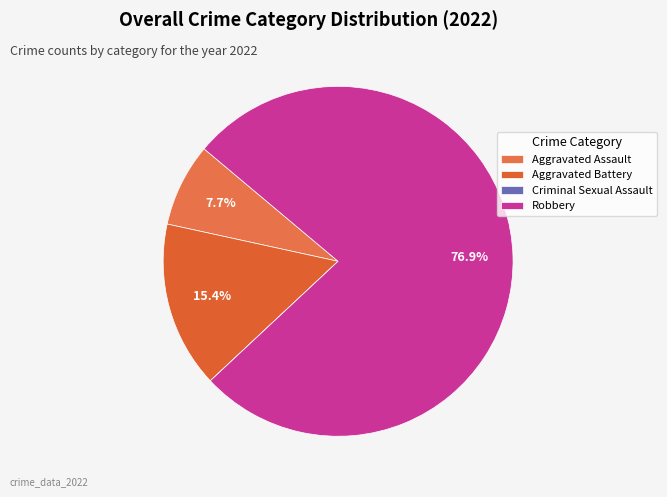

How much of the chart is everything except Criminal Sexual Assault?

100.0%